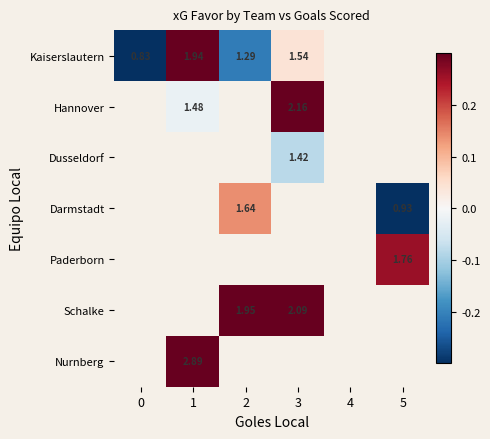

Is the value of Nurnberg at 1 greater than the value of Kaiserslautern at 1?

Yes